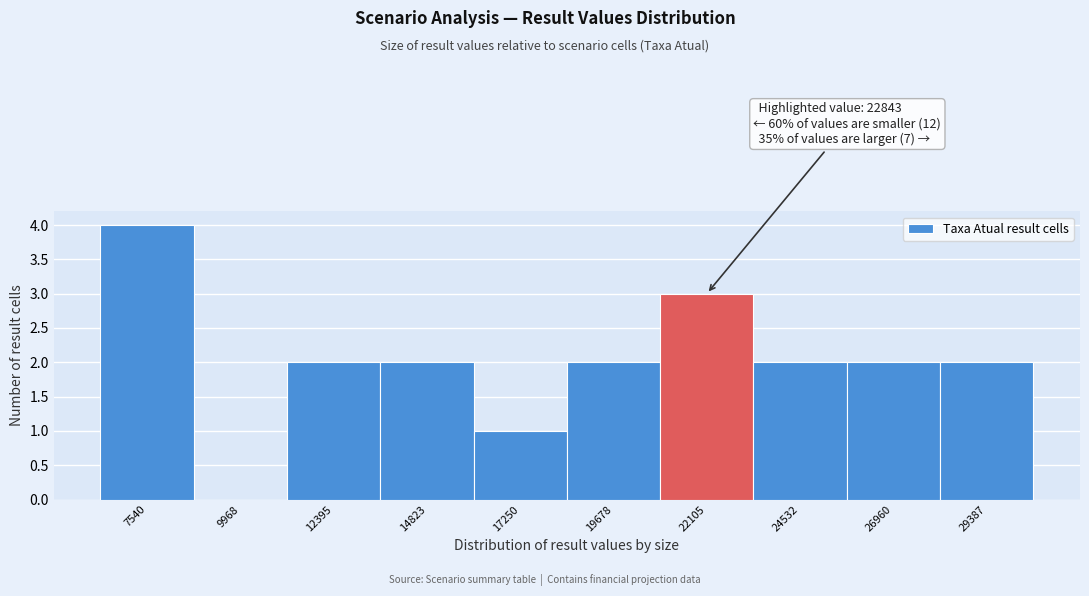

Reading left to right, extract all data points from this chart.

7540=4	9968=0	12395=2	14823=2	17250=1	19678=2	22105=3	24532=2	26960=2	29387=2